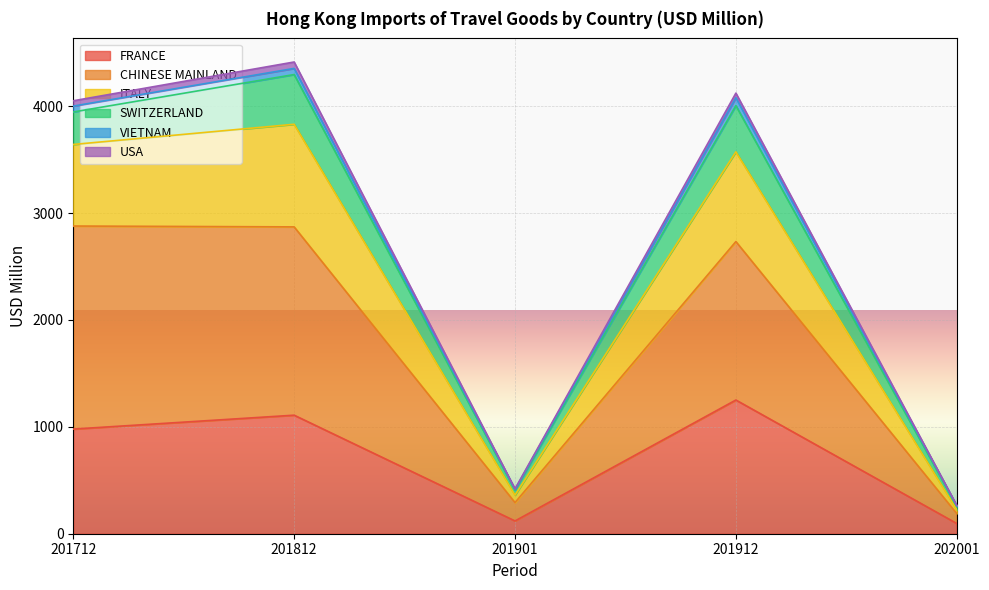

What are all the series names shown in the legend?

FRANCE, CHINESE MAINLAND, ITALY, SWITZERLAND, VIETNAM, USA